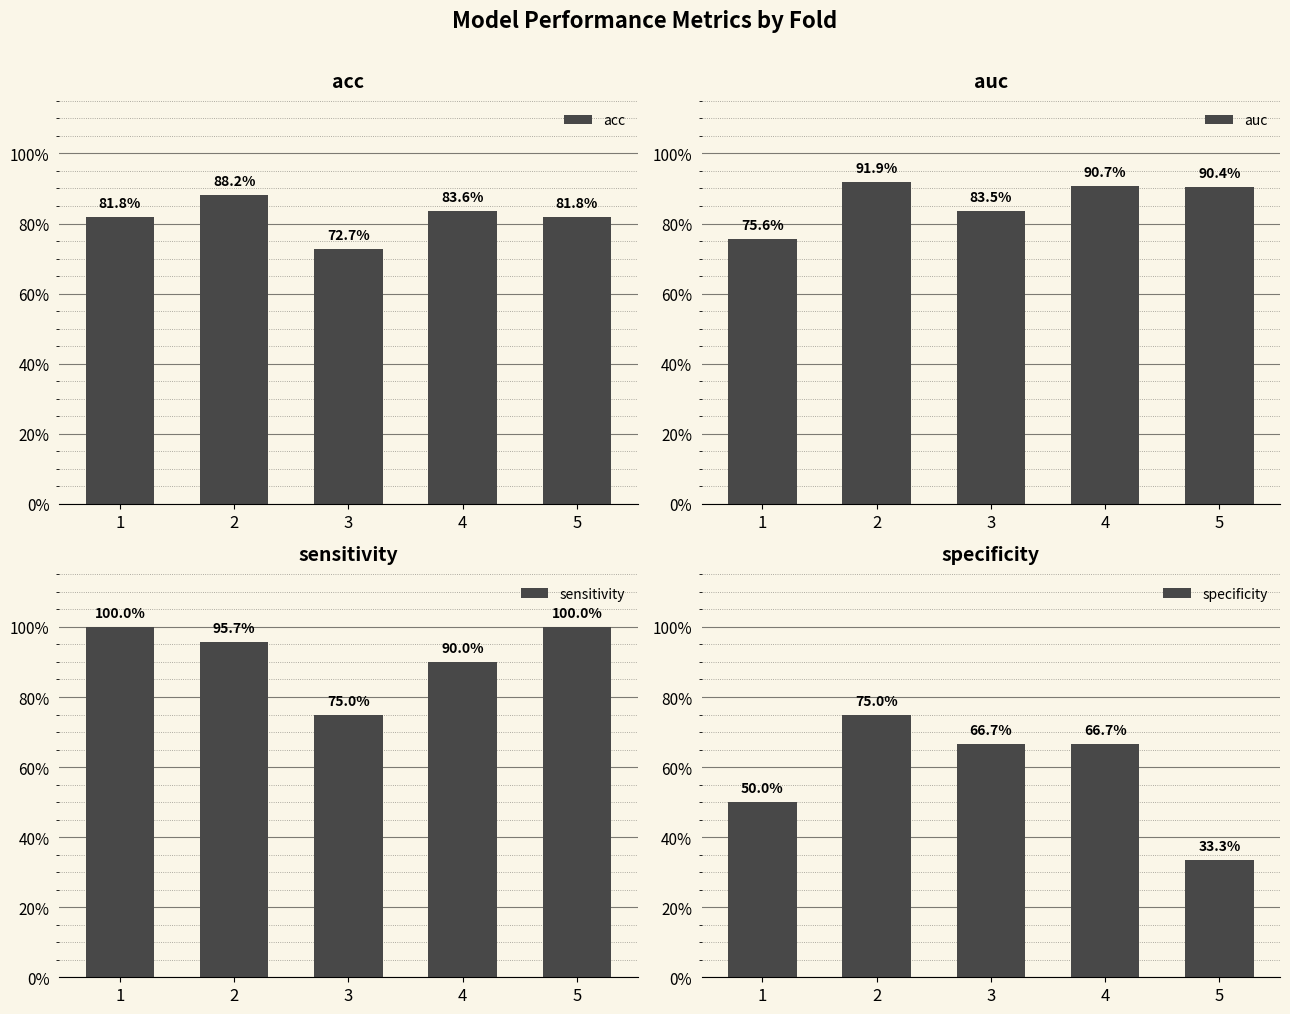

Which series has the widest spread of values?

specificity